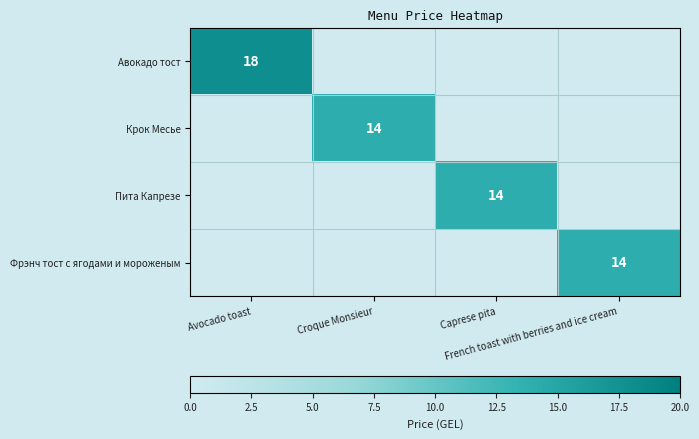

Is the value of Пита Капрезе at French toast with berries and ice cream greater than the value of Крок Месье at Croque Monsieur?

No